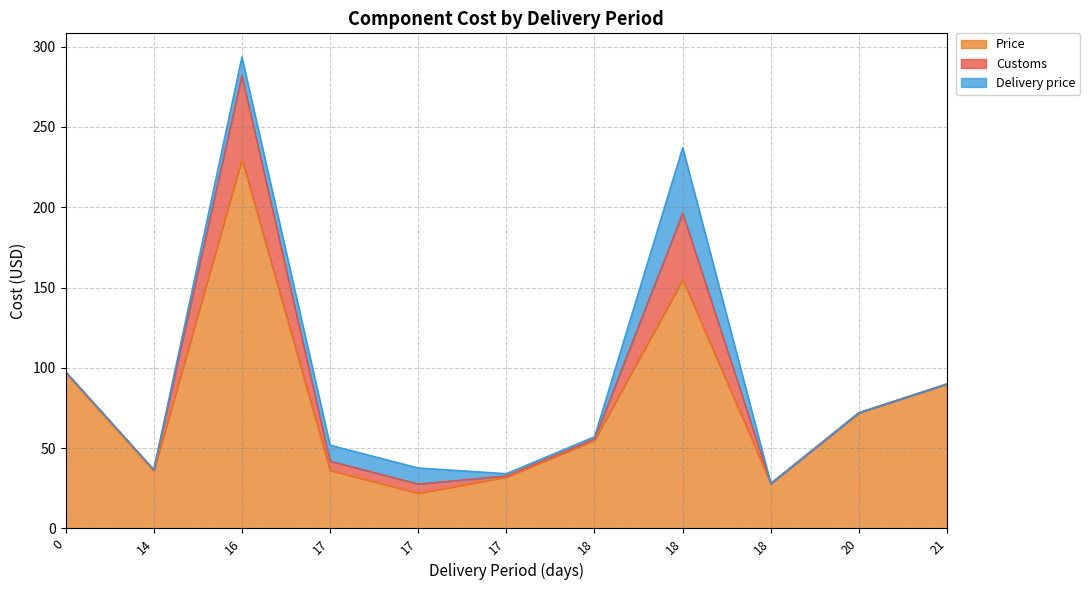

Which category has the highest value across all series?

16